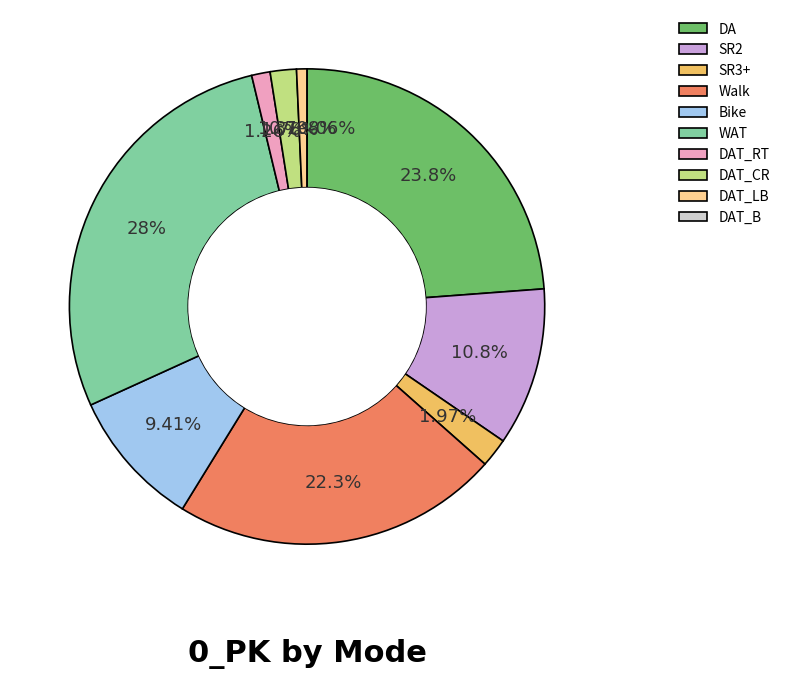

Which category has the biggest portion of the pie?

WAT